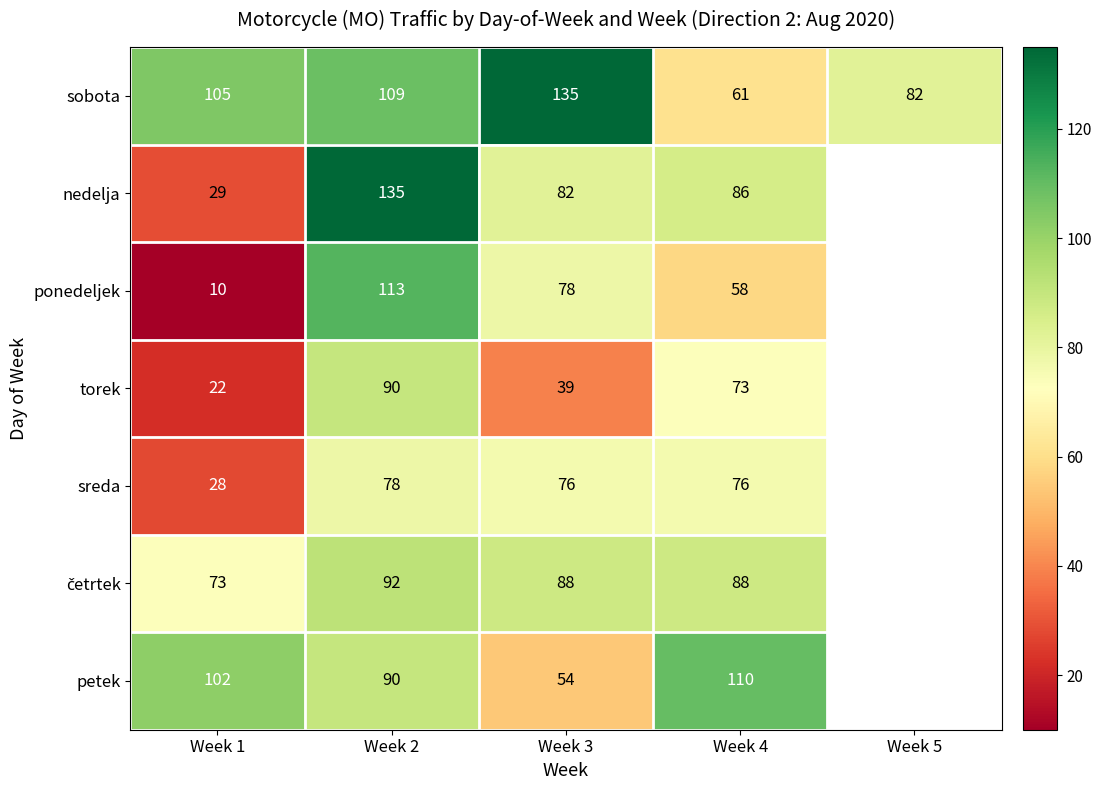

What is the sum of the sobota values at Week 2 and Week 3?

244